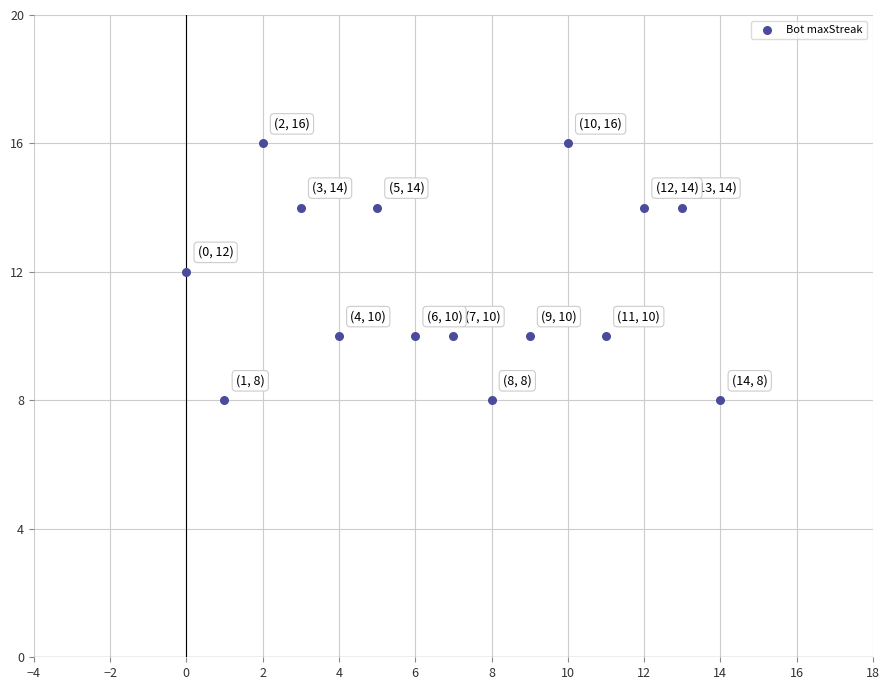

What is the range of X values (max minus min)?

14